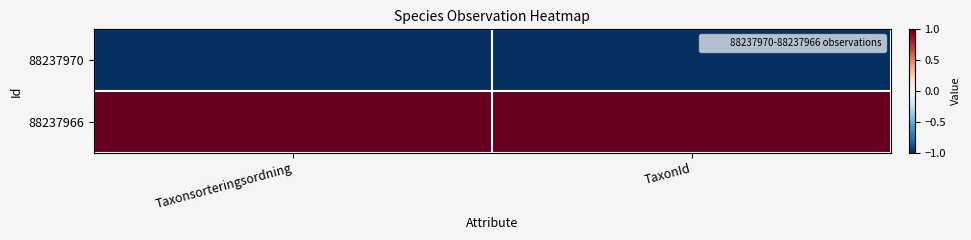

Reading left to right, list all the values displayed in this chart.

88237970: Taxonsorteringsordning=-1.0	TaxonId=-1.0
88237966: Taxonsorteringsordning=1.0	TaxonId=1.0